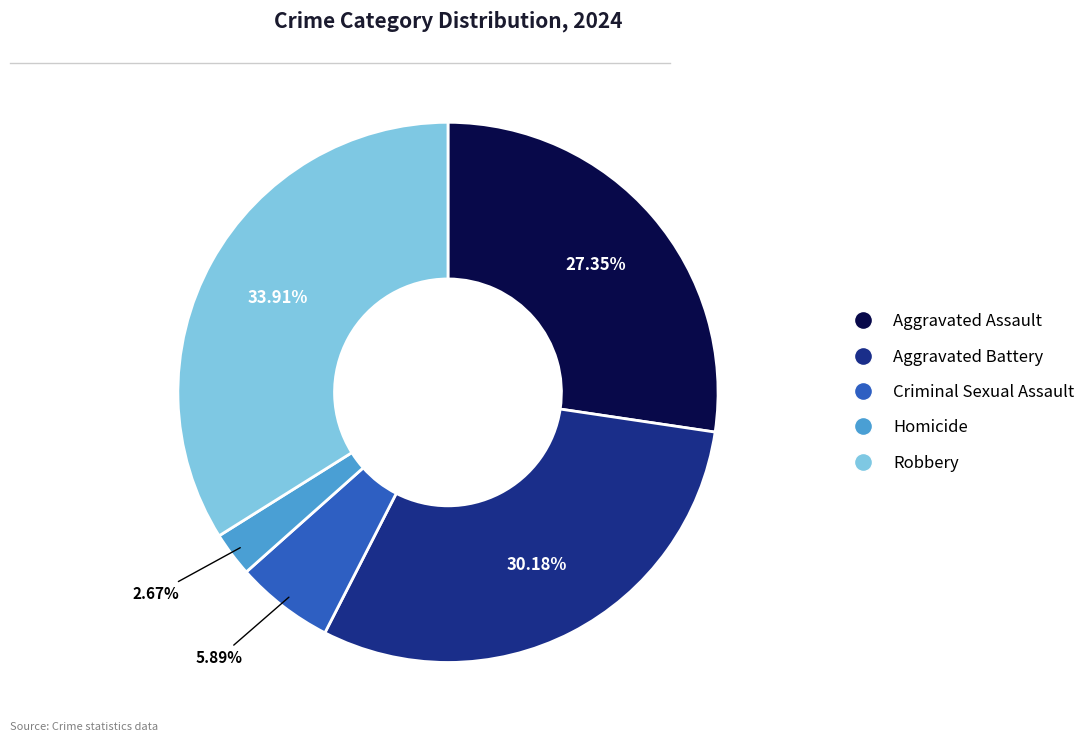

To the nearest percent, what is the difference between the largest and smallest slice percentages?

31%